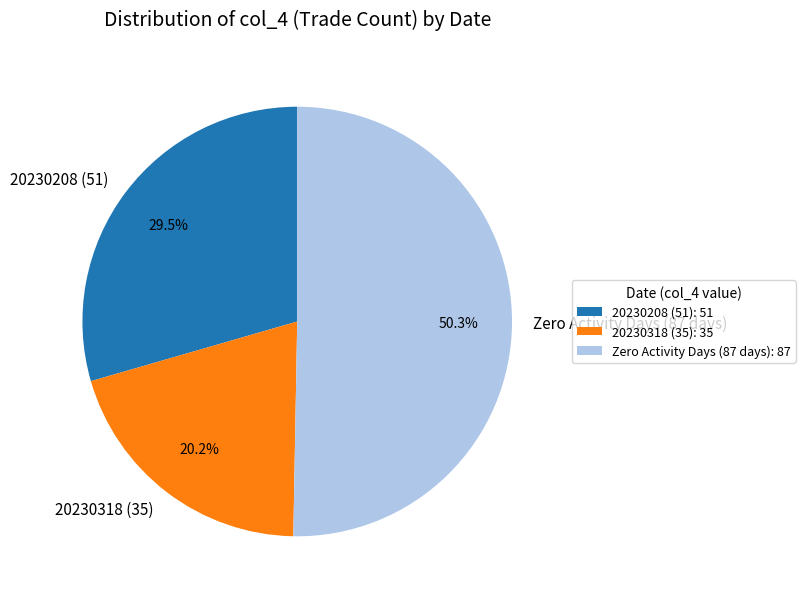

How many segments does this pie chart have?

3